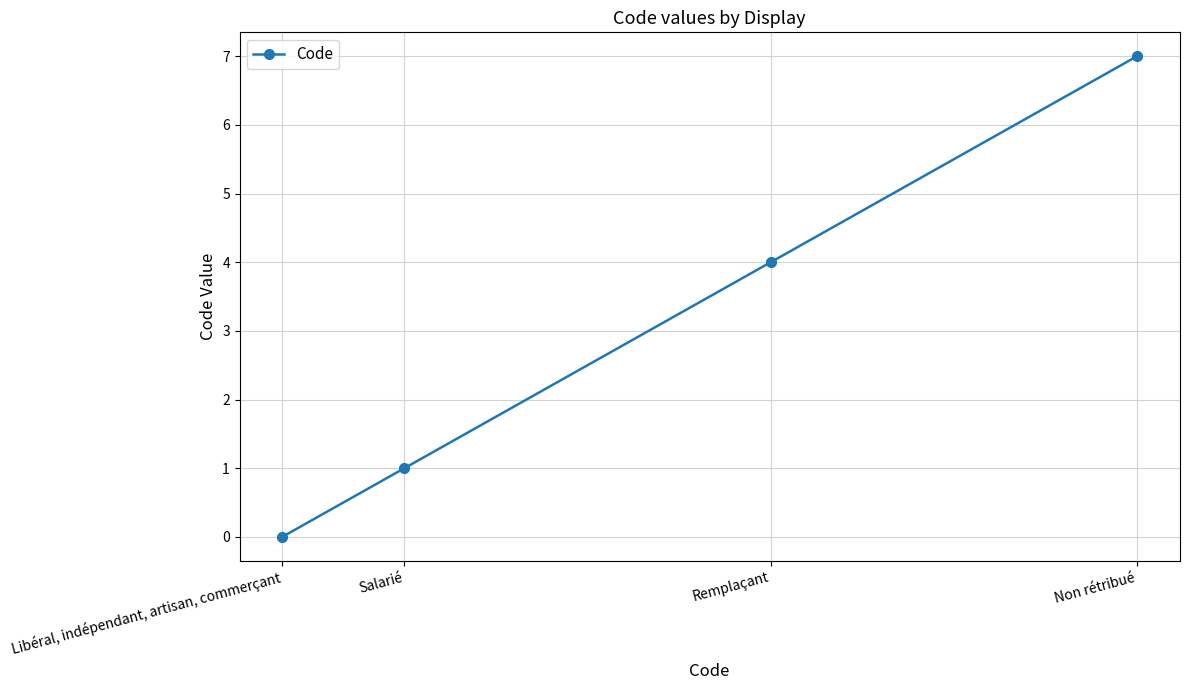

What is the value of the 4th point from the left?

7